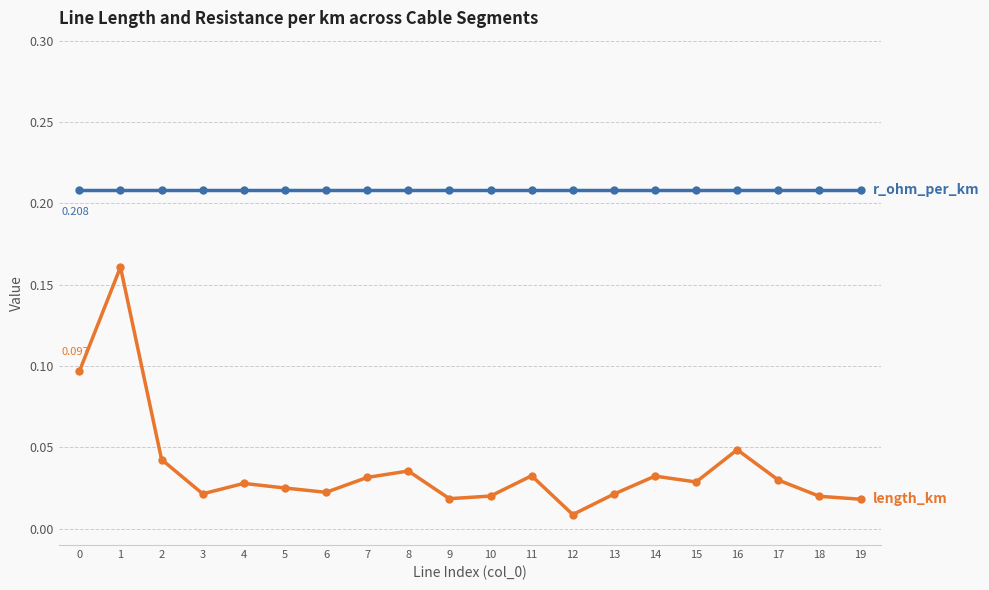

Count the number of data series in this chart.

2